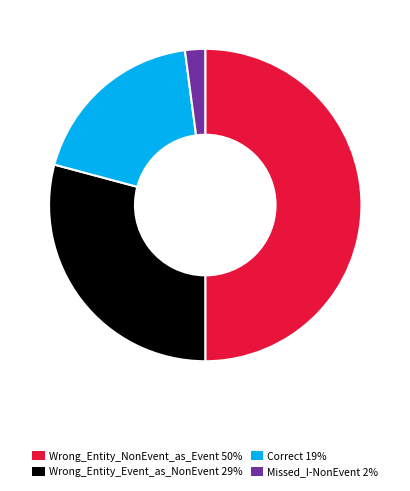

True or false: Missed_I-NonEvent 2% accounts for 2% of the total.

True